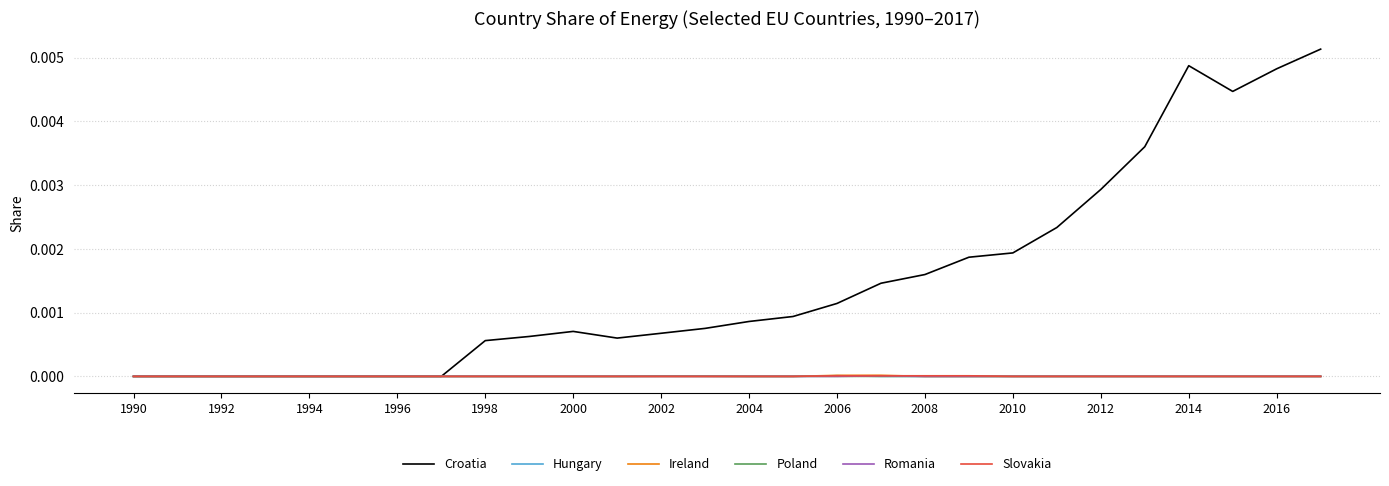

How many lines are shown in the chart?

6